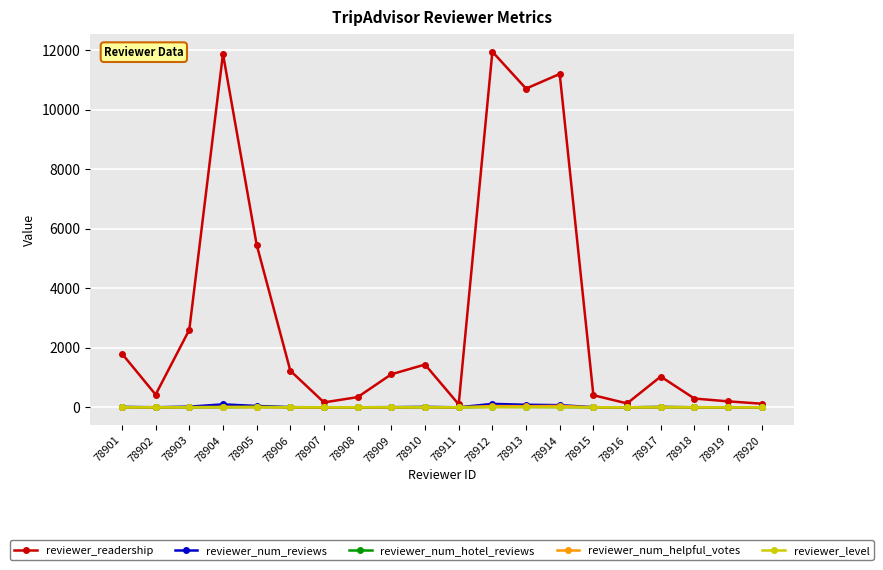

Is this an area chart (filled region under the line)?

No